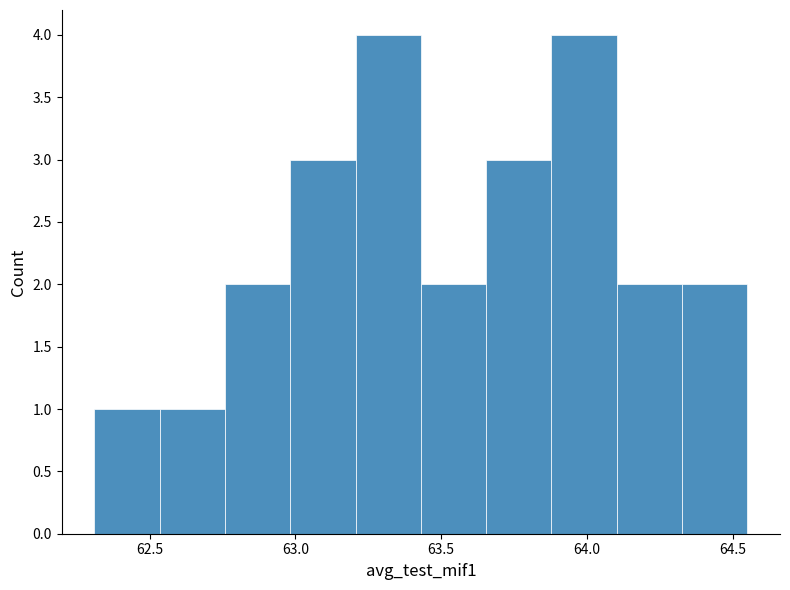

Reading left to right, list every bar in this chart as the range it spans on the x-axis followed by its height. Neither the bar edges nor the heights are printed on the chart, so give them approximately, as read against the axes.

62.30 to 62.55: 1
62.55 to 62.75: 1
62.75 to 63.00: 2
63.00 to 63.20: 3
63.20 to 63.45: 4
63.45 to 63.65: 2
63.65 to 63.90: 3
63.90 to 64.10: 4
64.10 to 64.35: 2
64.35 to 64.55: 2